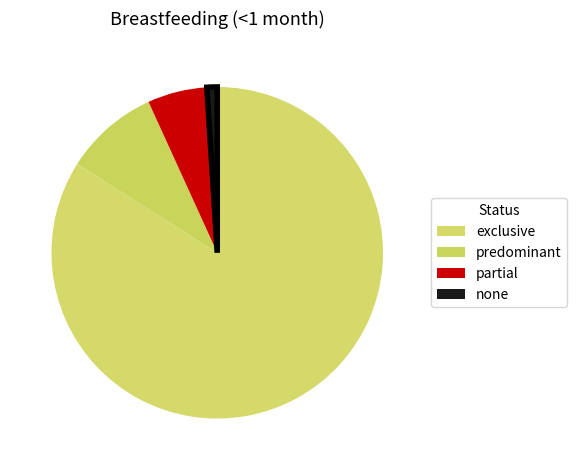

What is the change in value from exclusive to none?

-0.8